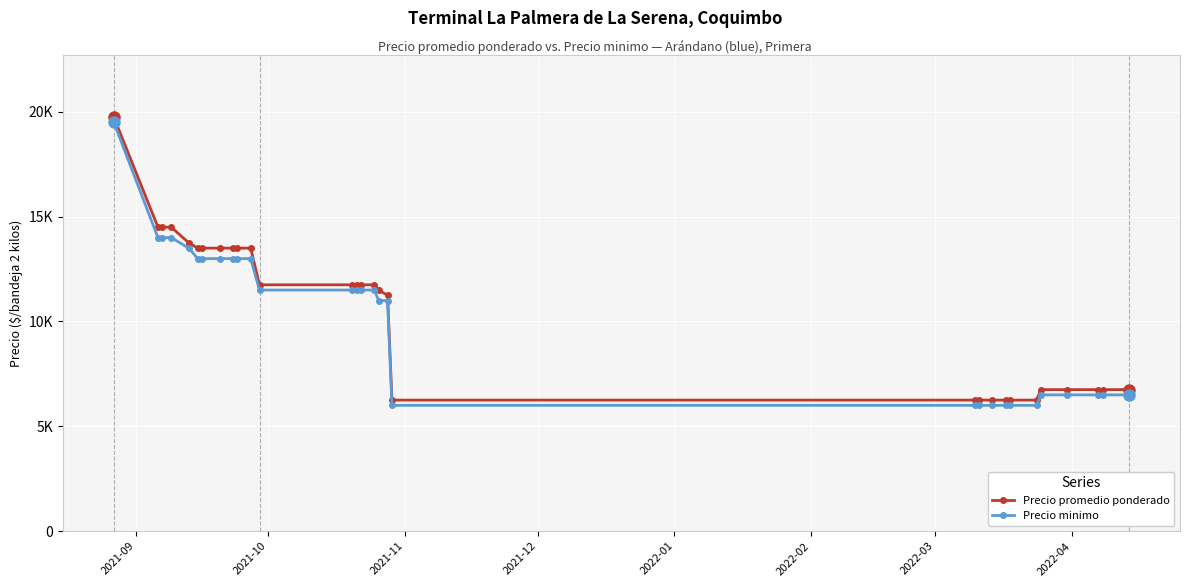

Rank the series by their maximum value, from lowest to highest.

Precio minimo, Precio promedio ponderado